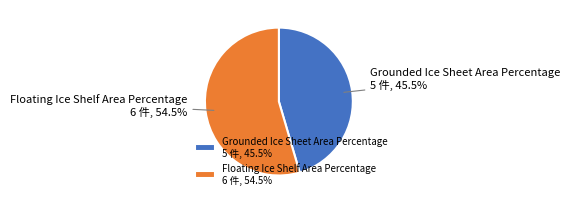

Is there a majority slice in this chart?

Yes